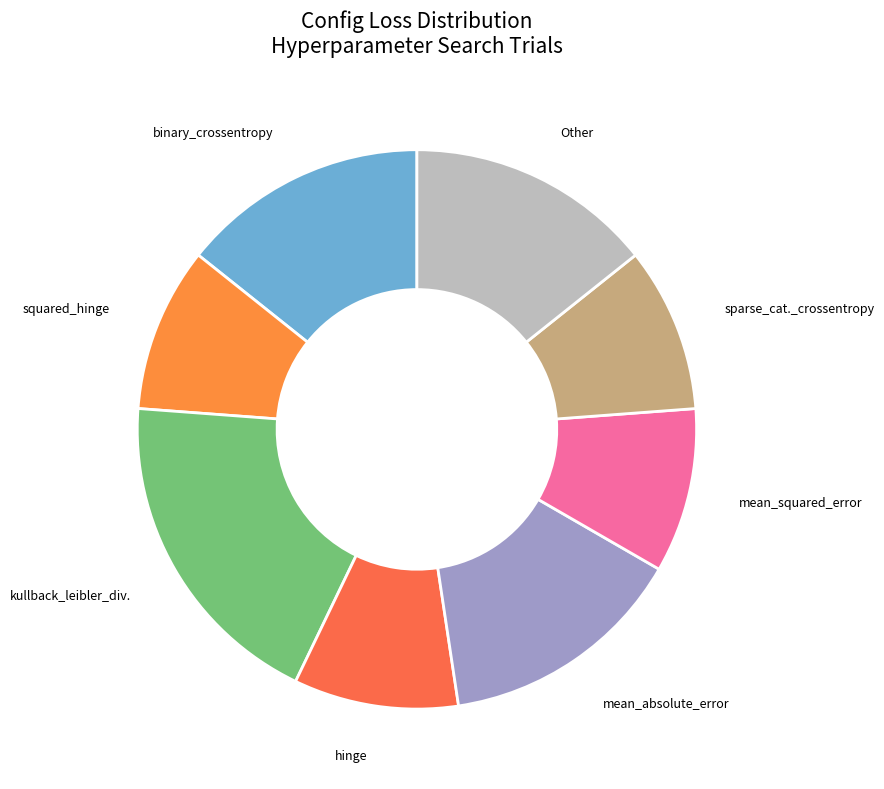

How many segments does this pie chart have?

8